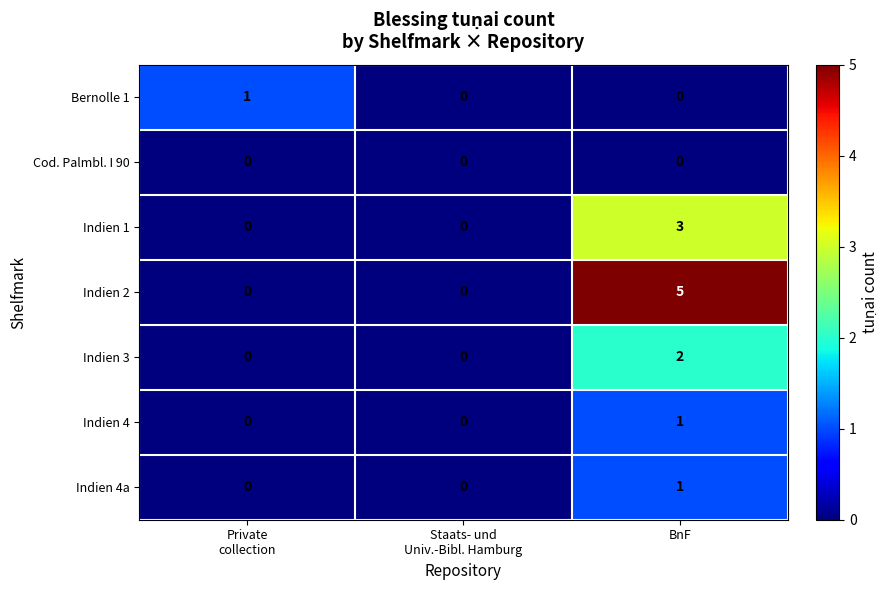

Is it true that Indien 2 equals 7 at BnF?

False